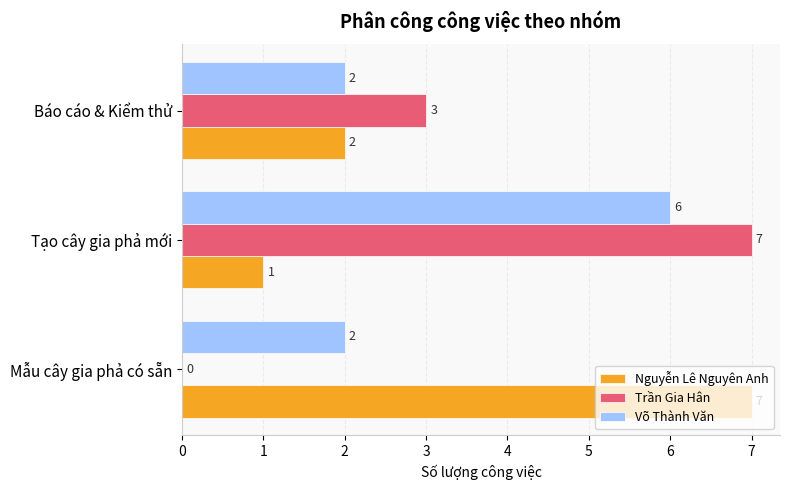

True or false: Trần Gia Hân has a value of 4 at Báo cáo & Kiểm thử.

False